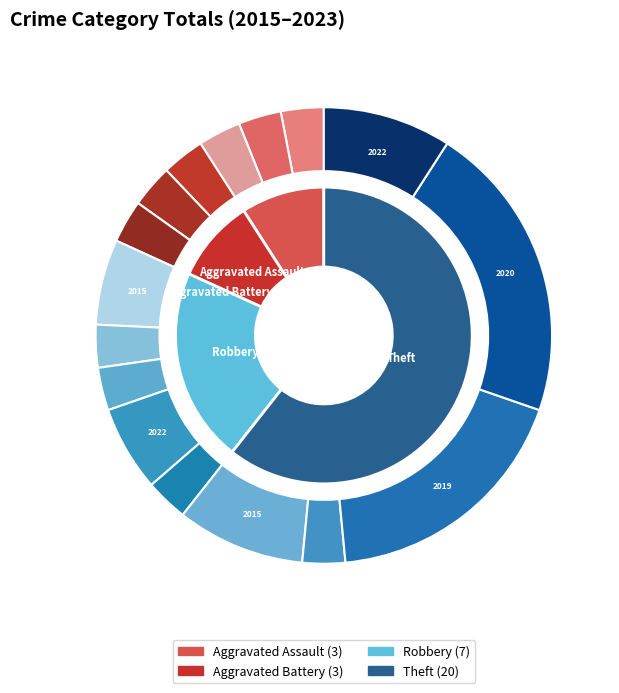

Approximately how many times larger is the value at Theft compared to Robbery?

2.9